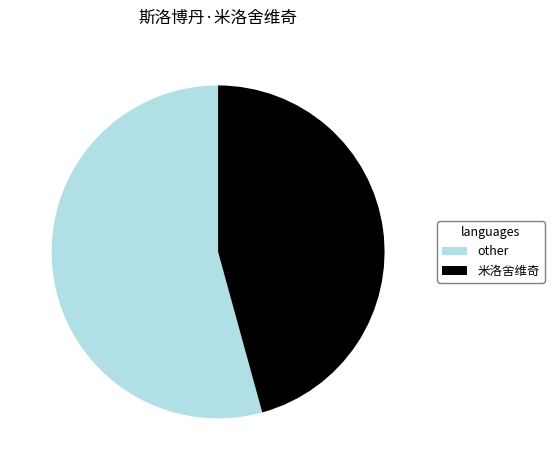

Which slice is the smallest?

米洛舍维奇